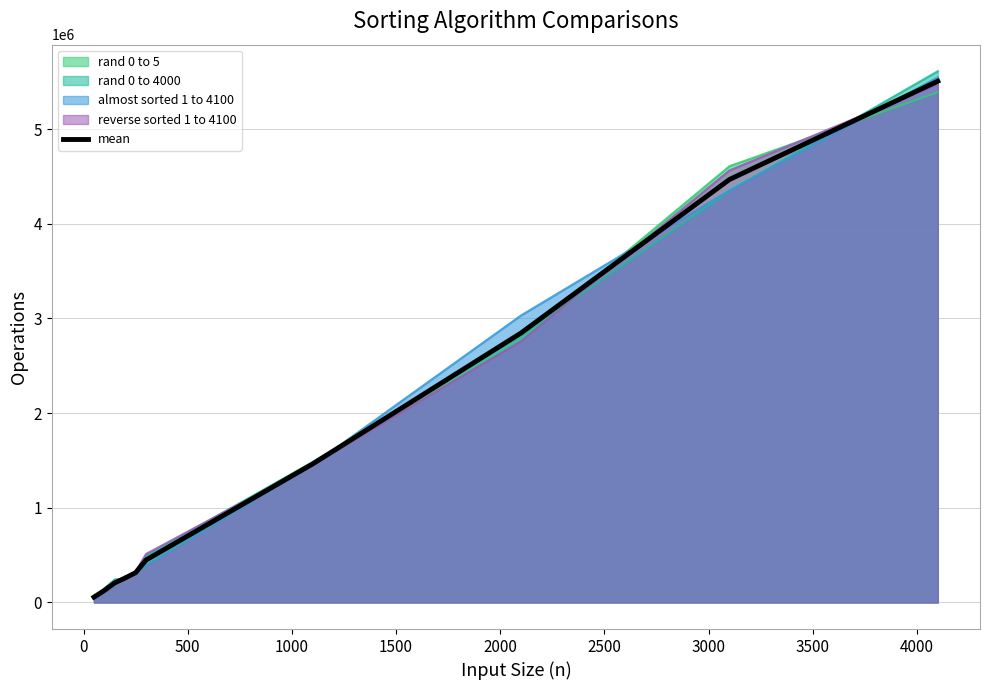

What is the maximum value shown in the chart?

5611315.0